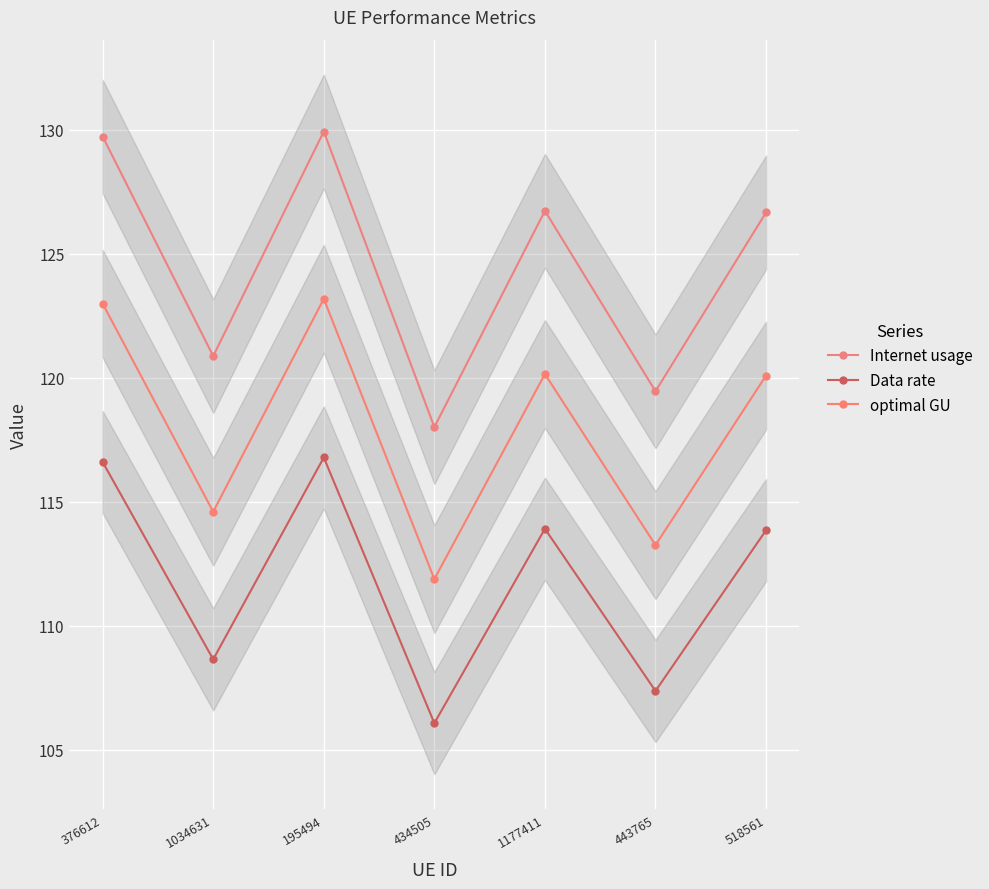

What is the lowest value of the Internet usage series?

118.0